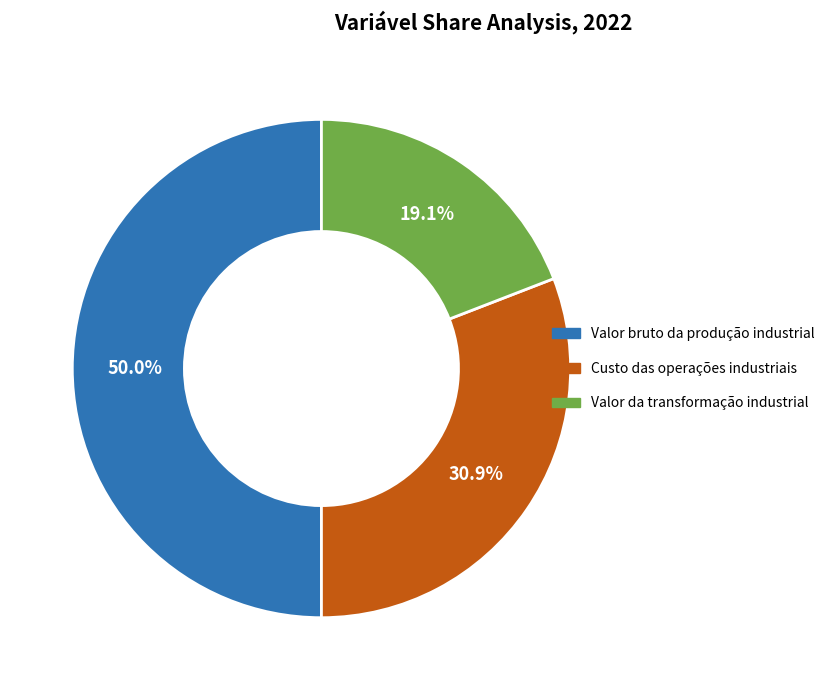

Which category has the biggest portion of the pie?

Valor bruto da produção industrial